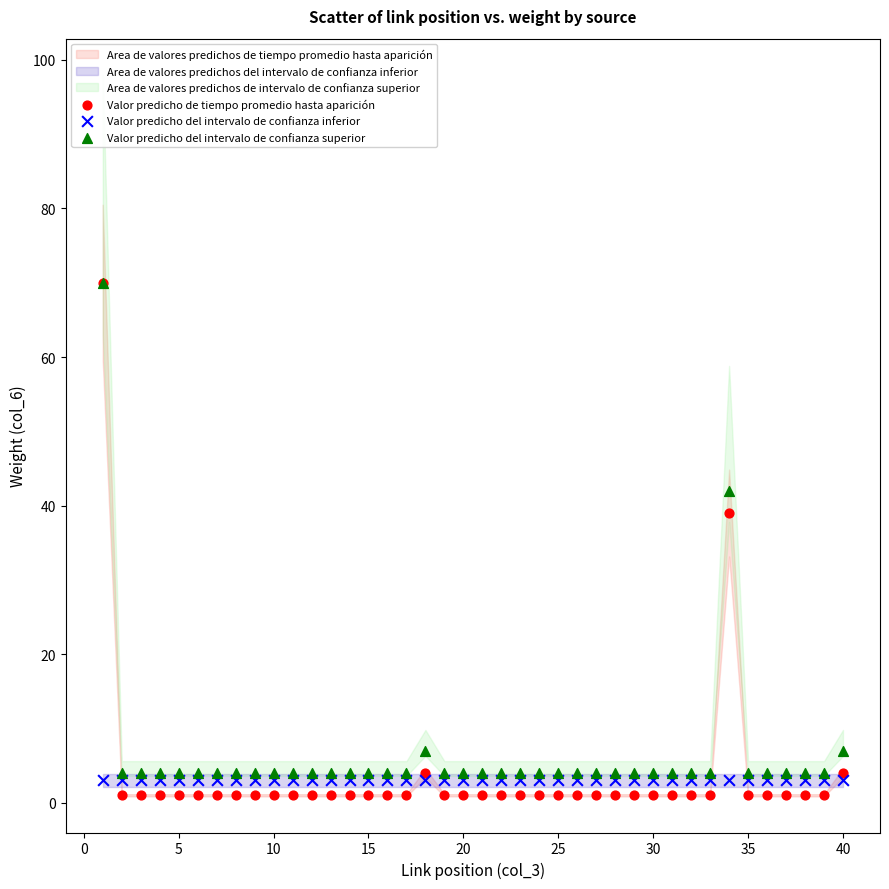

In the Valor predicho de tiempo promedio hasta aparición series, what Y value is closest to 35?

39